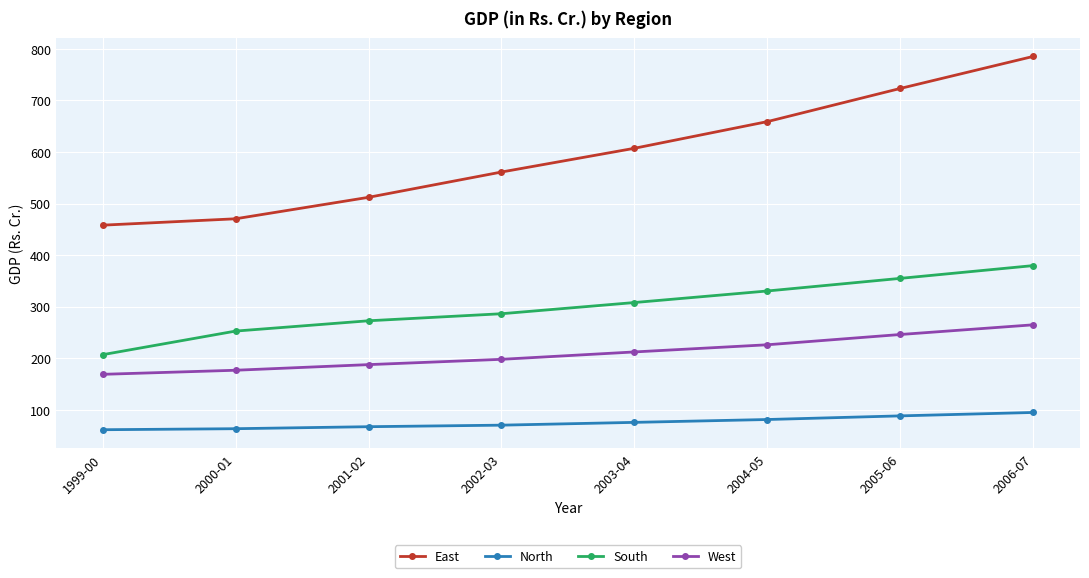

What position from the right is 1999-00?

8